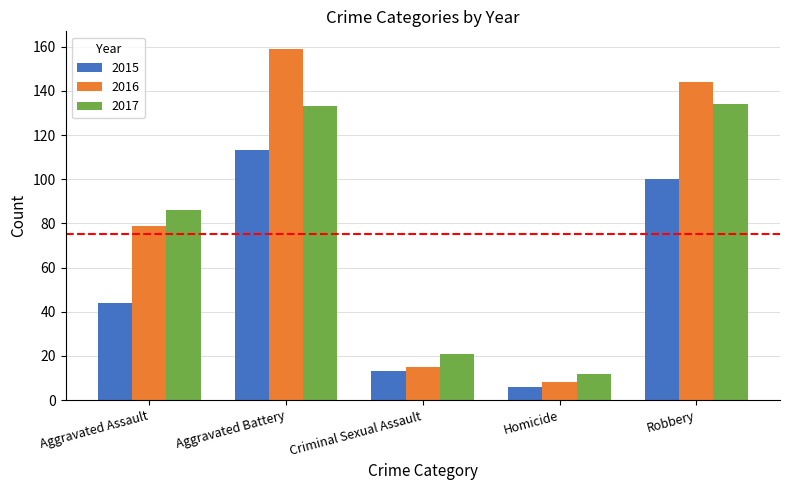

What is the difference between the 2015 values at Criminal Sexual Assault and Aggravated Battery?

100